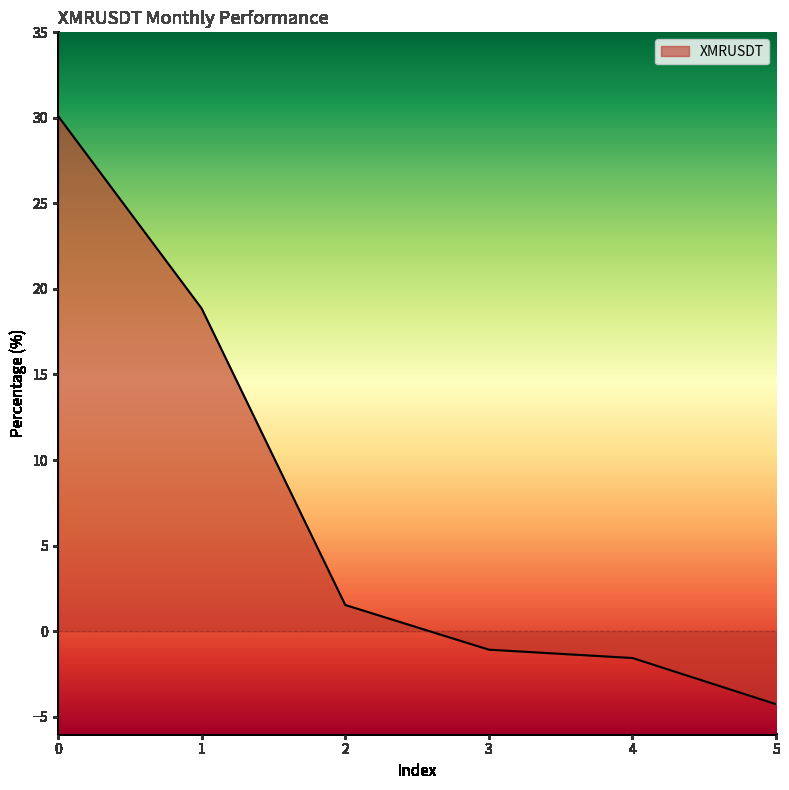

List the labels in order of value, smallest first.

5, 4, 3, 2, 1, 0